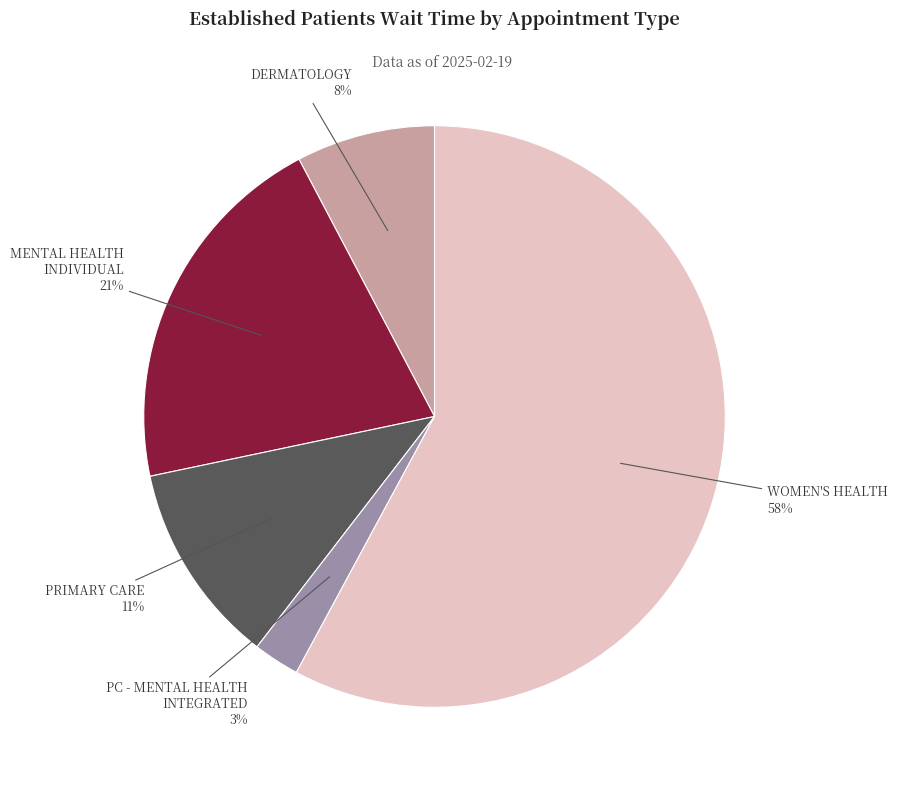

How many segments does this pie chart have?

5